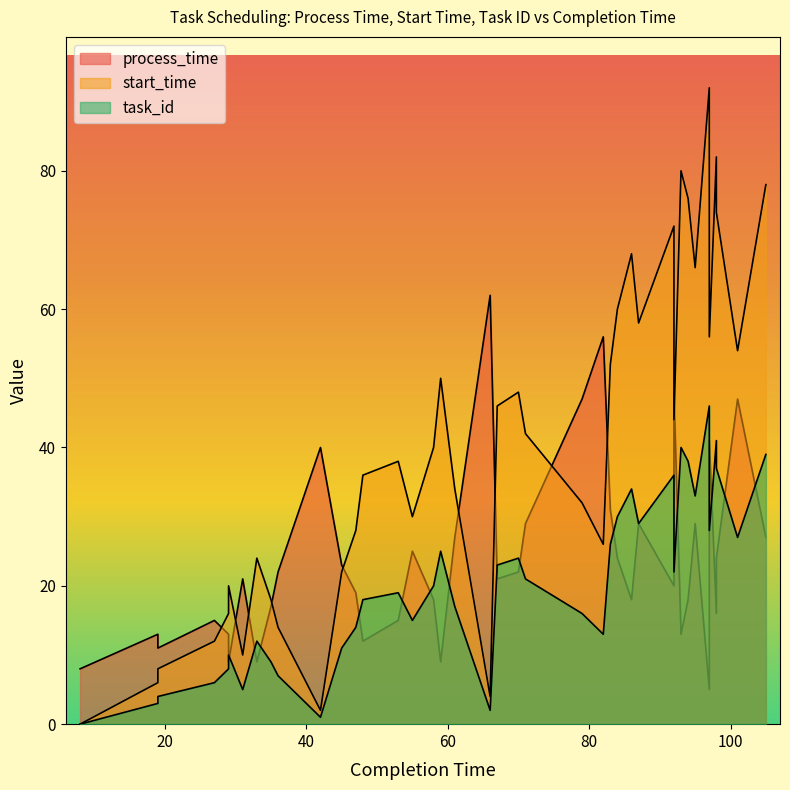

What is the difference between the maximum and minimum values in the start_time series?

92